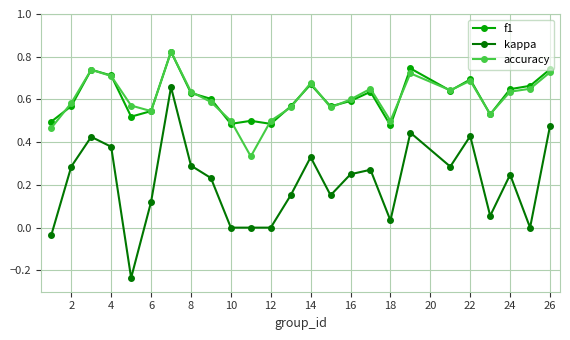

True or false: kappa and f1 cross at least once.

False